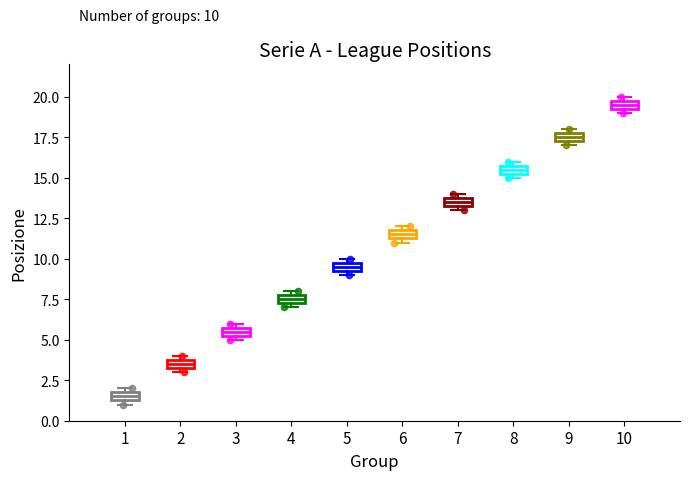

Where is the upper edge of the box at x = 4 on the y-axis? The values are not printed on the chart, so give them approximately, as read against the axis.

8.0